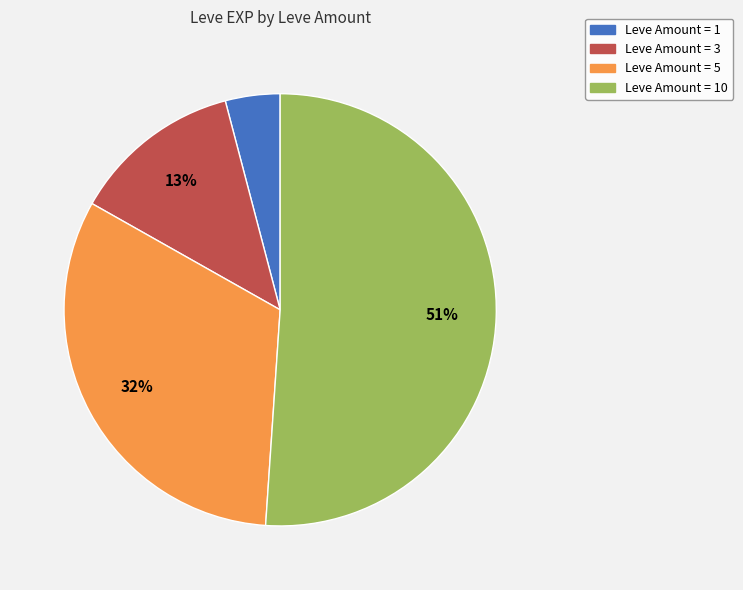

To the nearest percent, what is the average slice percentage?

25%